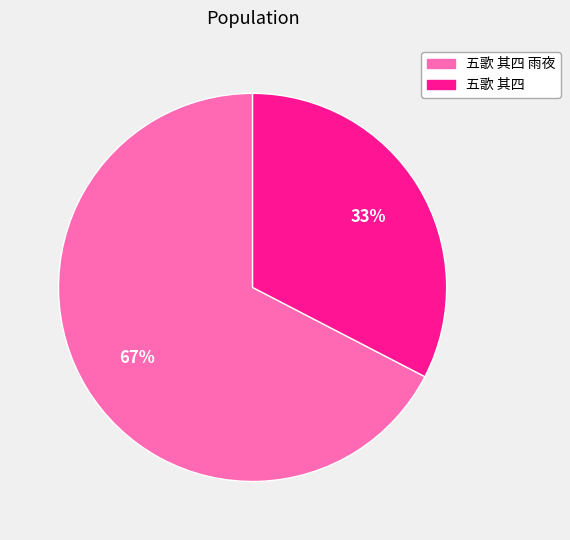

To the nearest percent, what is the average slice percentage?

50%